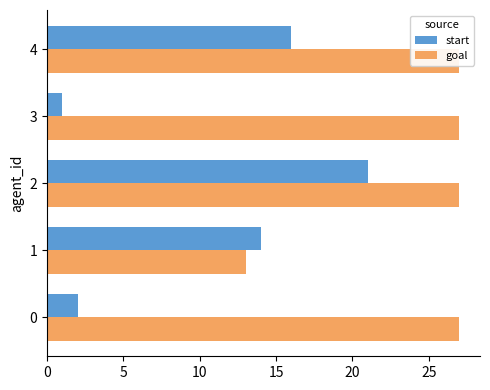

Reading left to right, list all the values displayed in this chart.

start: 2	14	21	1	16
goal: 27	13	27	27	27